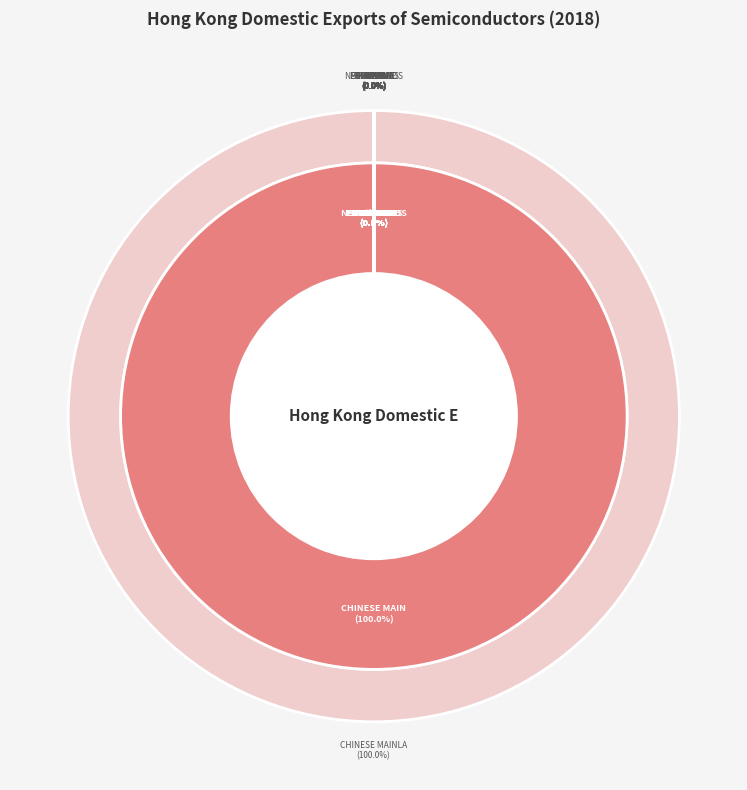

Is there a majority slice in this chart?

Yes